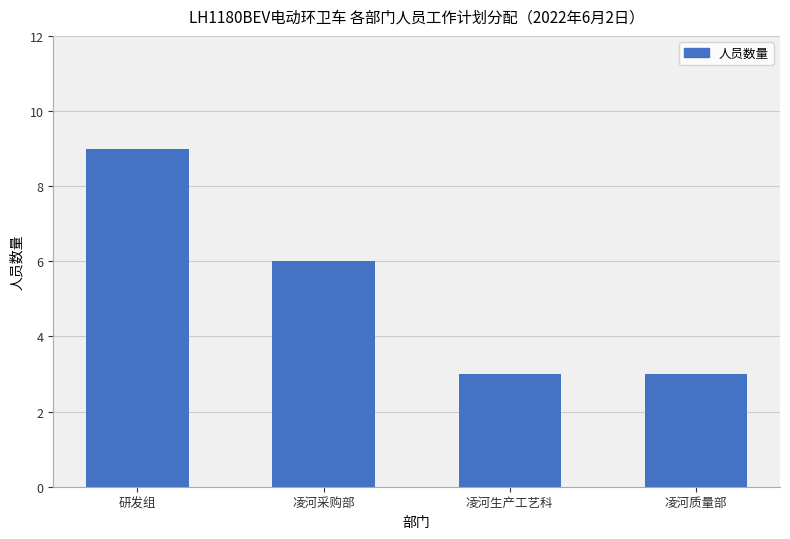

Reading right to left, what are all the values shown in this chart?

凌河质量部=3	凌河生产工艺科=3	凌河采购部=6	研发组=9